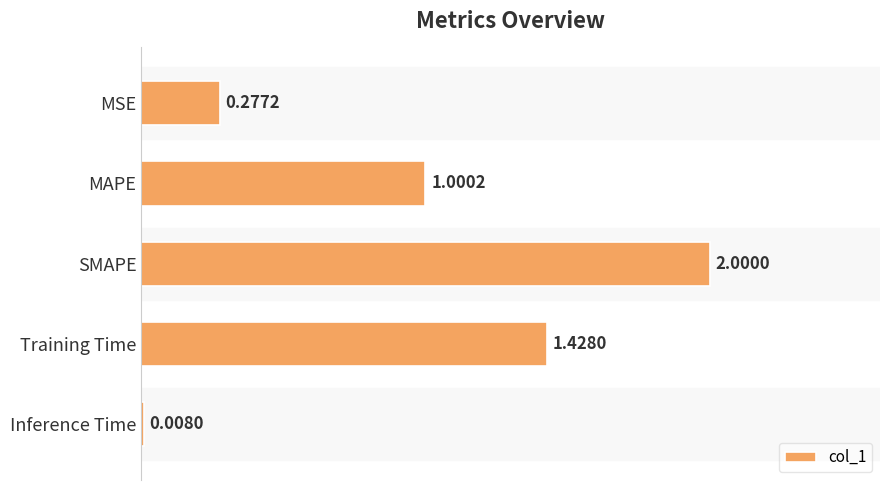

How many values exceed 1?

3